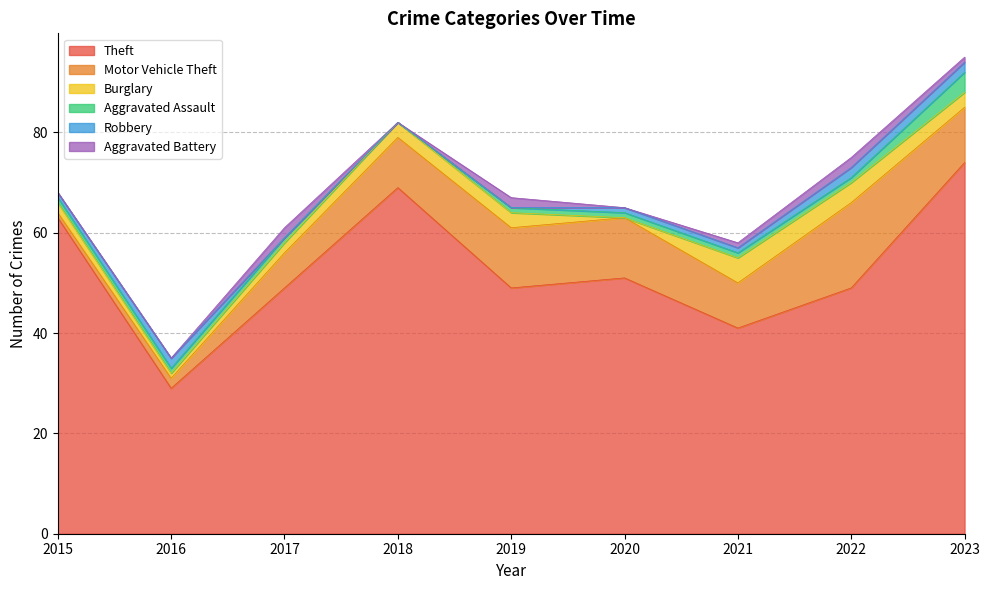

Reading left to right, transcribe all the data shown in this chart.

Theft: 63	29	49	69	49	51	41	49	74
Motor Vehicle Theft: 1	2	7	10	12	12	9	17	11
Burglary: 2	1	2	3	3	0	5	4	3
Aggravated Assault: 1	1	1	0	1	1	1	1	4
Robbery: 1	2	0	0	0	1	1	2	2
Aggravated Battery: 0	0	2	0	2	0	1	2	1